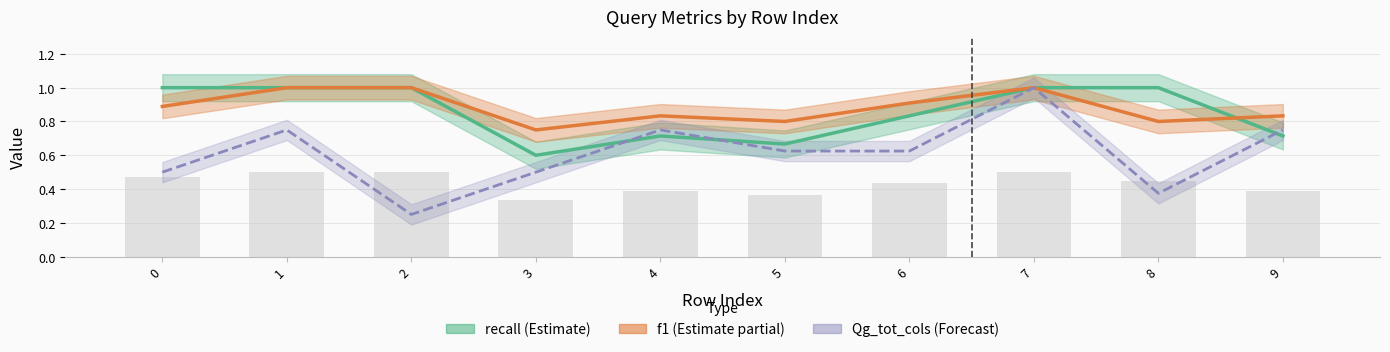

The value of Qg_tot_cols at 7 is 1.6. True or false?

False